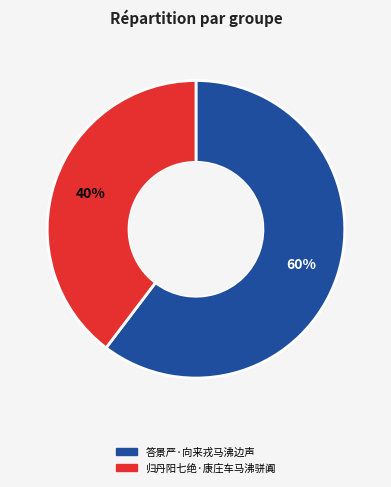

Which slice is the largest?

答景严·向来戎马沸边声